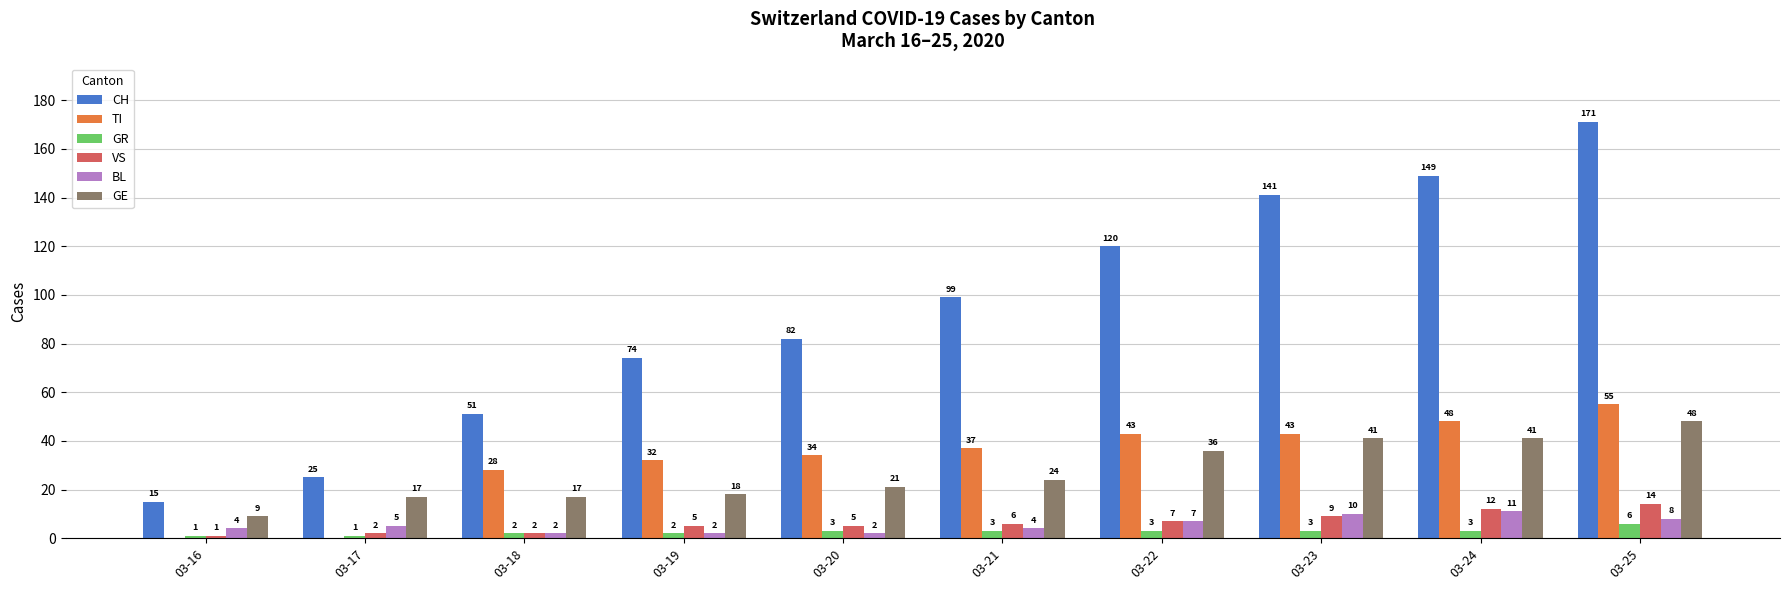

At which category is the sum across all series the highest?

03-25